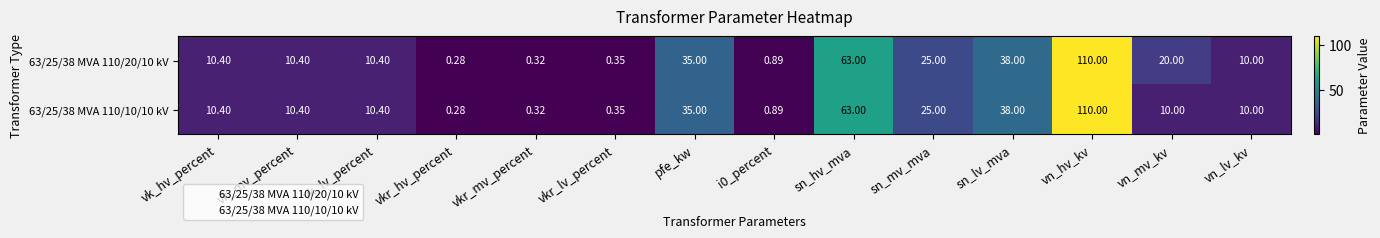

At which label does 63/25/38 MVA 110/20/10 kV first exceed 10?

vk_hv_percent